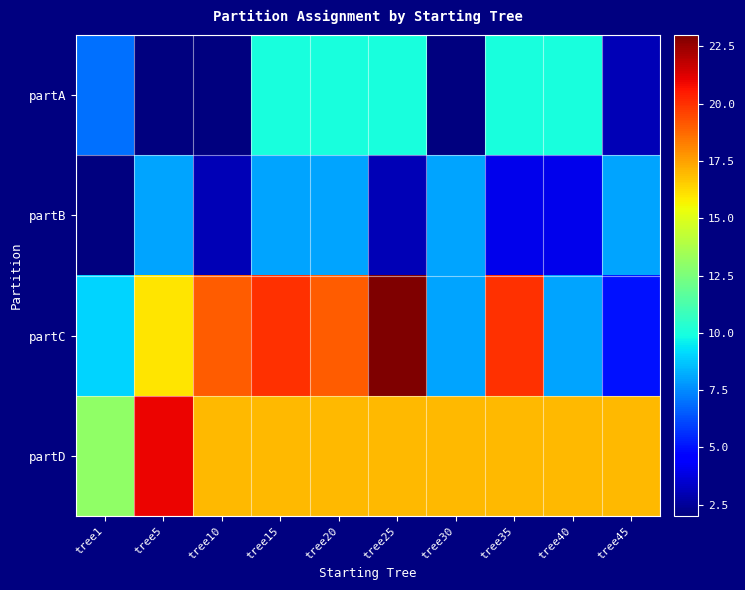

At which category is the sum across all series the highest?

tree15